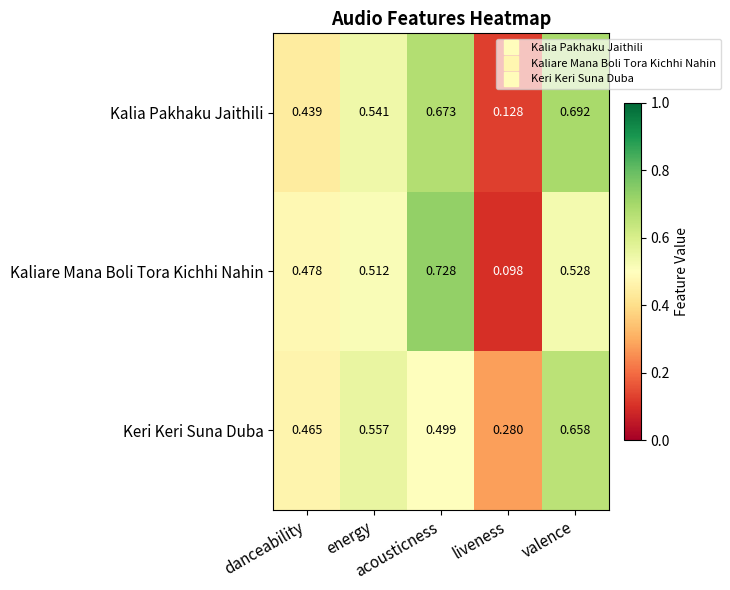

Which series has the largest range (max minus min)?

Kaliare Mana Boli Tora Kichhi Nahin